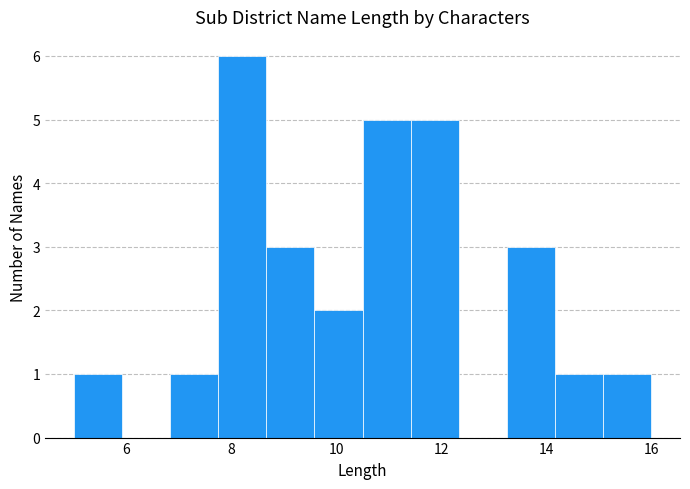

What is the height of the bar covering 11.4 to 12.4 on the x-axis? Neither the bar edges nor the heights are printed on the chart, so give them approximately, as read against the axes.

5